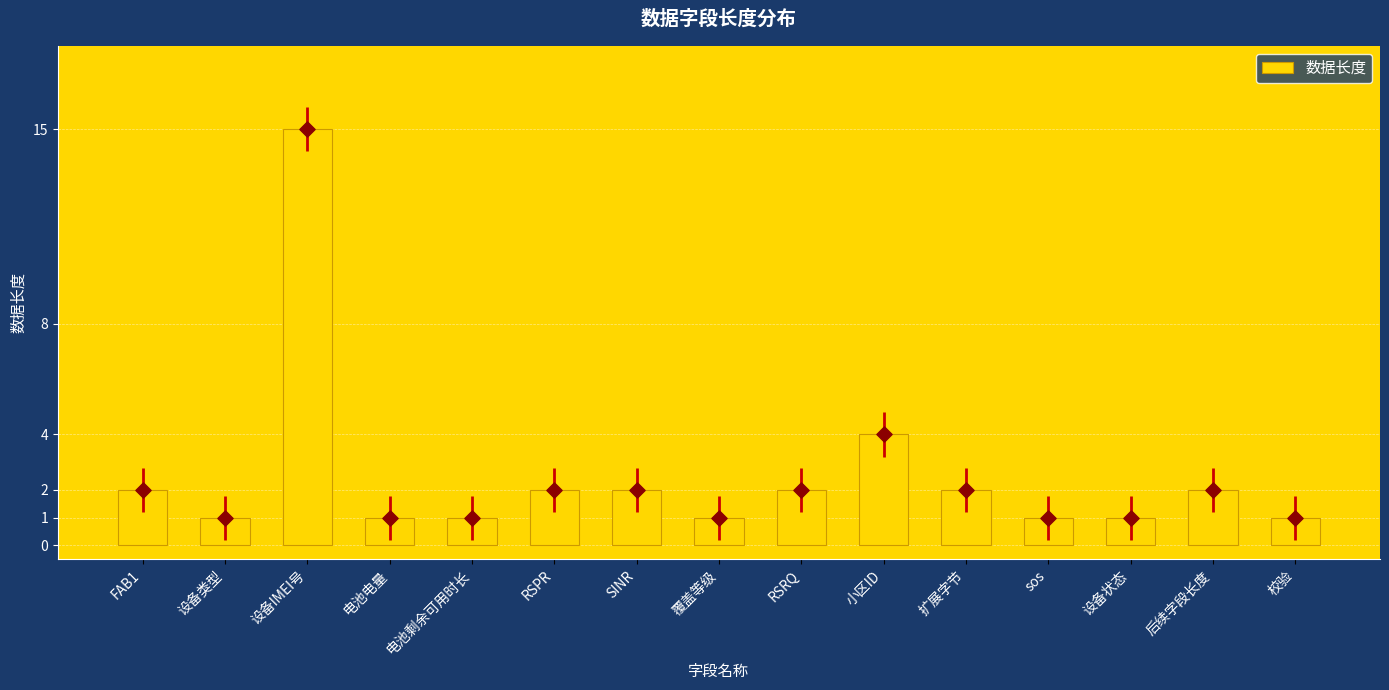

Approximately how many times larger is the value at 设备IMEI号 compared to 后续字段长度?

7.5